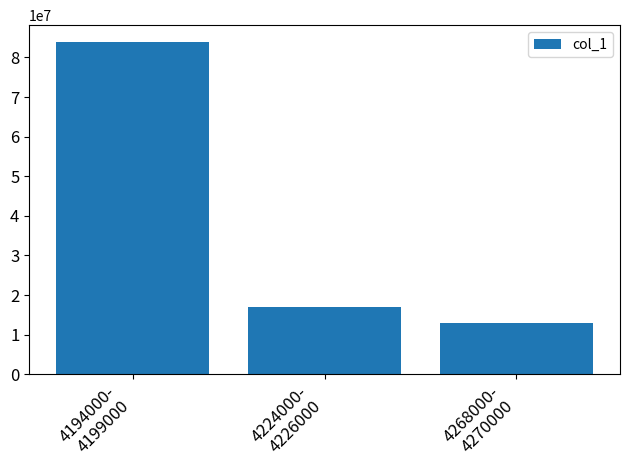

How many categories are shown in the chart?

3